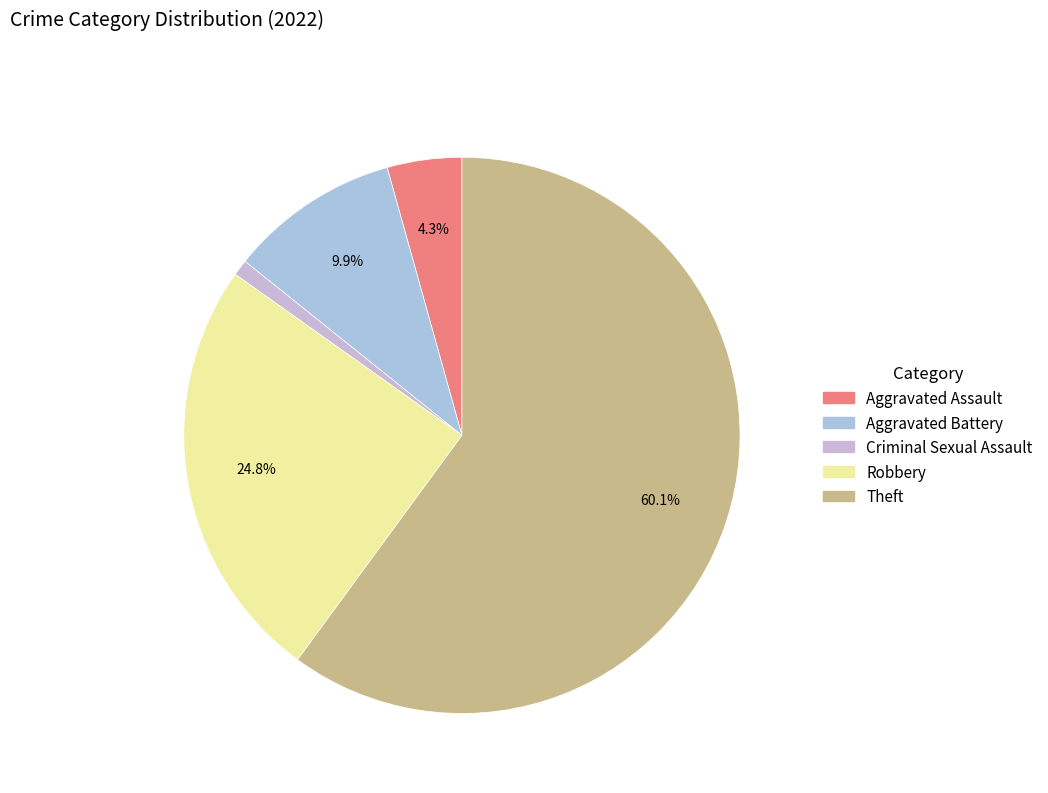

What is the largest slice in the pie chart?

Theft